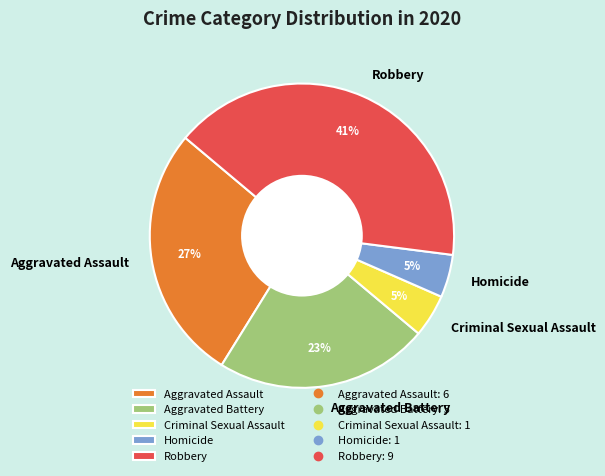

Combined, do Aggravated Assault and Robbery account for over 50%?

Yes